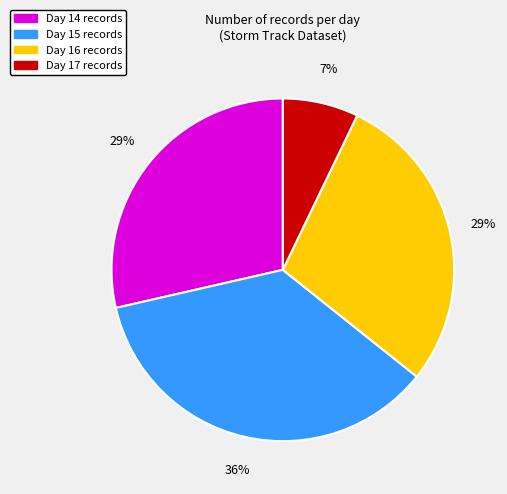

Is there any slice that represents more than half of the pie?

No